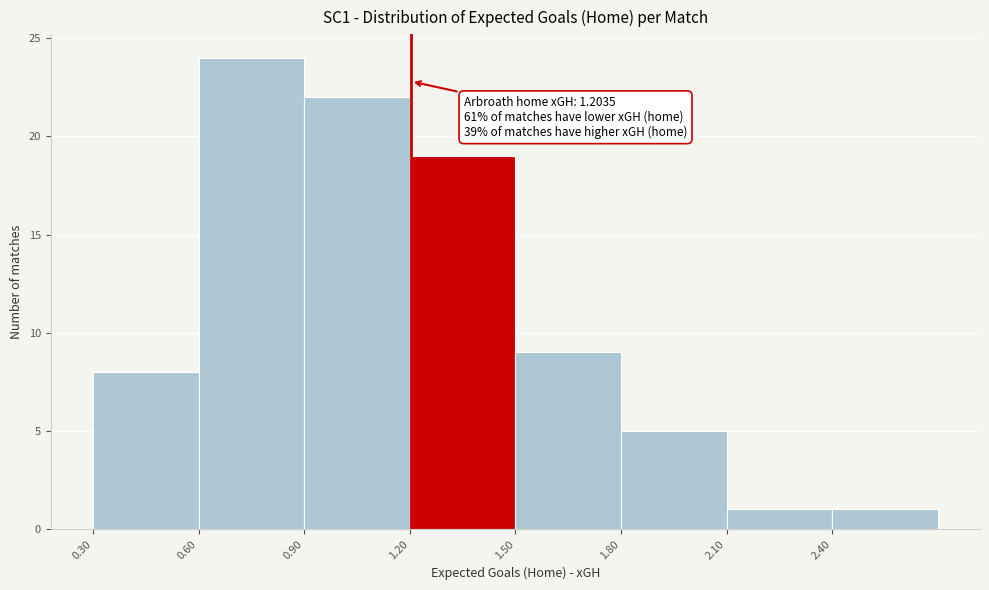

Which range on the x-axis has the tallest bar?

0.6 to 0.9